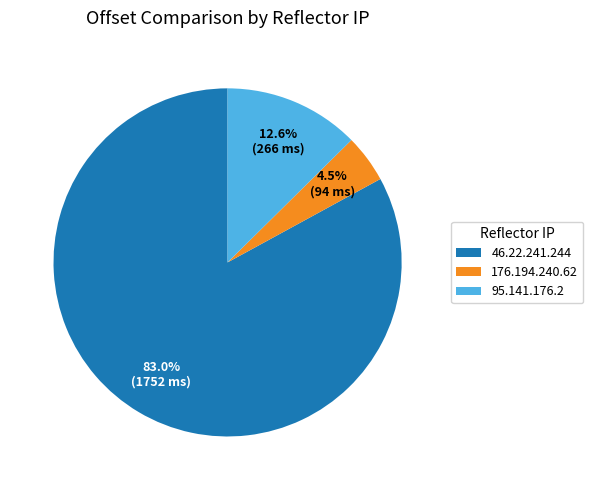

Which category has the smallest portion of the pie?

176.194.240.62